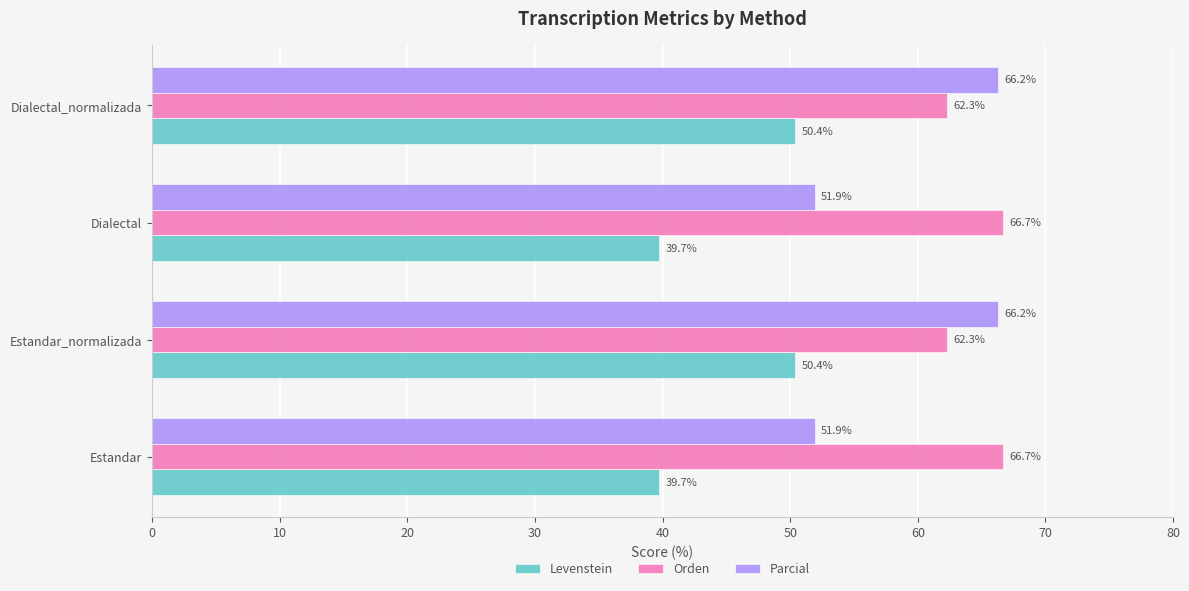

Which series has the largest total across all categories?

Orden